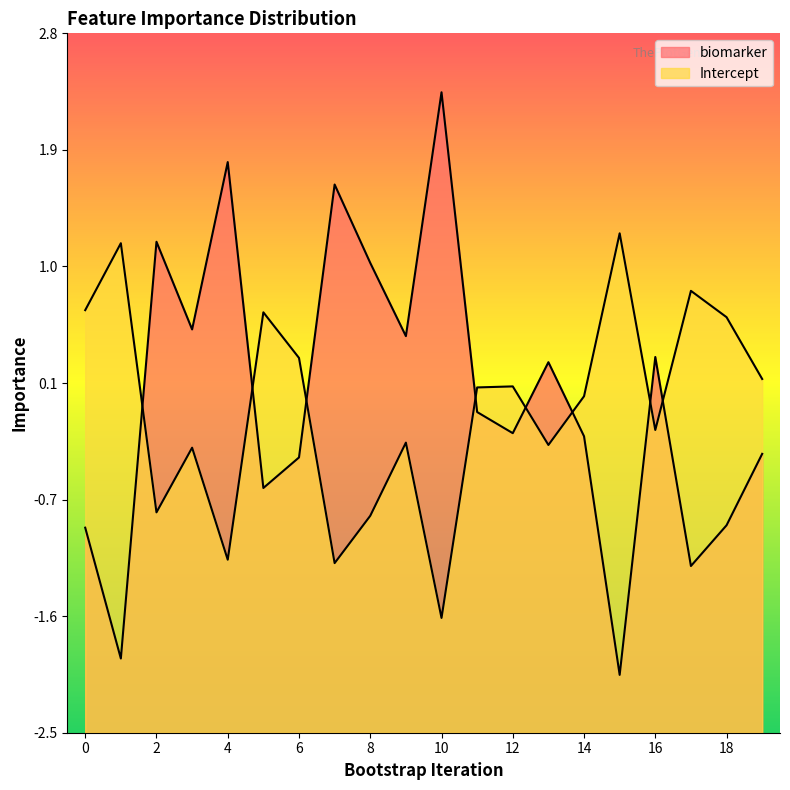

Reading left to right, extract all data points from this chart.

biomarker: -0.9	-1.9	1.2	0.6	1.8	-0.6	-0.4	1.7	1.1	0.5	2.4	-0.1	-0.2	0.3	-0.3	-2.1	0.3	-1.2	-0.9	-0.4
Intercept: 0.7	1.2	-0.8	-0.3	-1.2	0.7	0.3	-1.2	-0.9	-0.3	-1.6	0.1	0.1	-0.3	0.0	1.3	-0.2	0.8	0.6	0.2